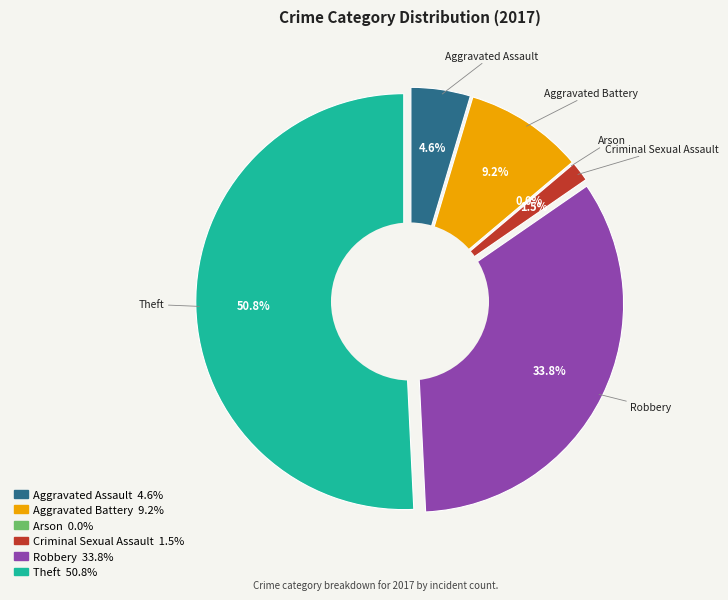

True or false: Criminal Sexual Assault accounts for 15% of the total.

False